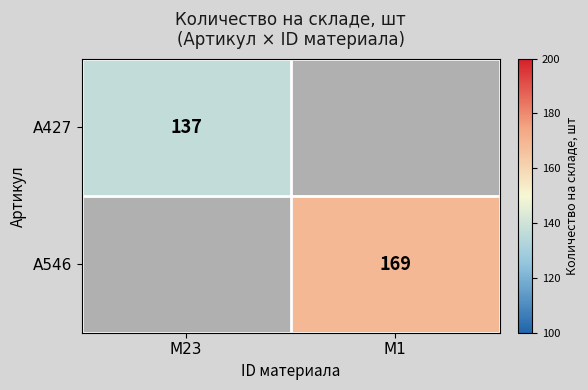

The value of A546 at M1 is 251. True or false?

False